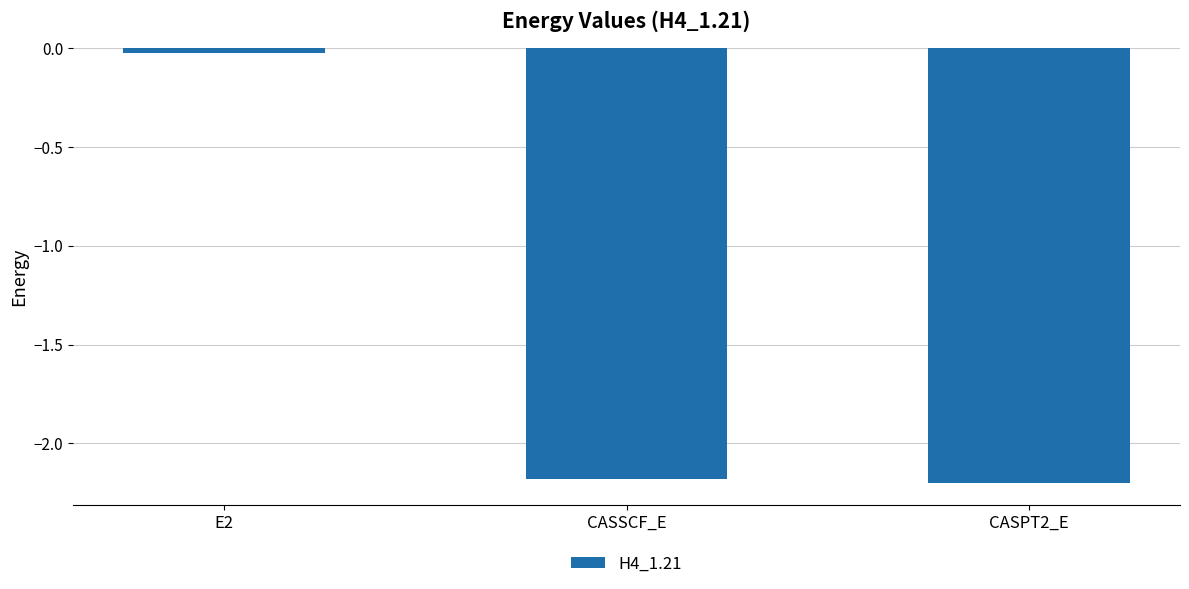

The value at CASPT2_E is -2.2. True or false?

True